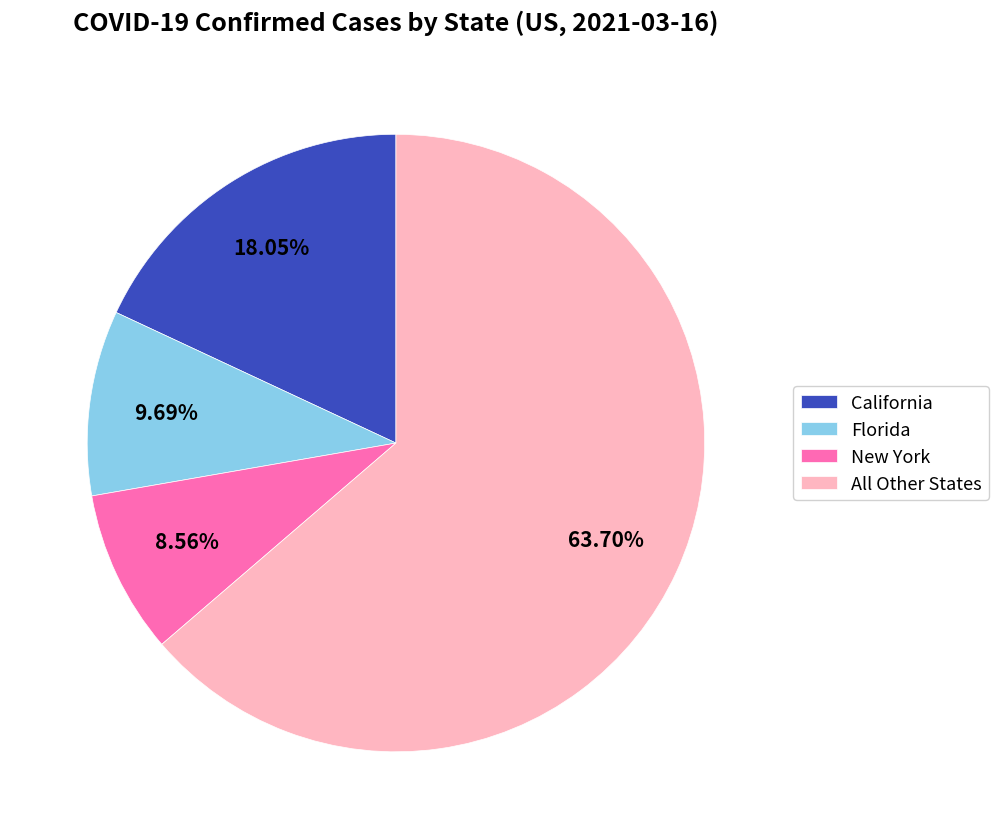

Is there any slice that represents more than half of the pie?

Yes